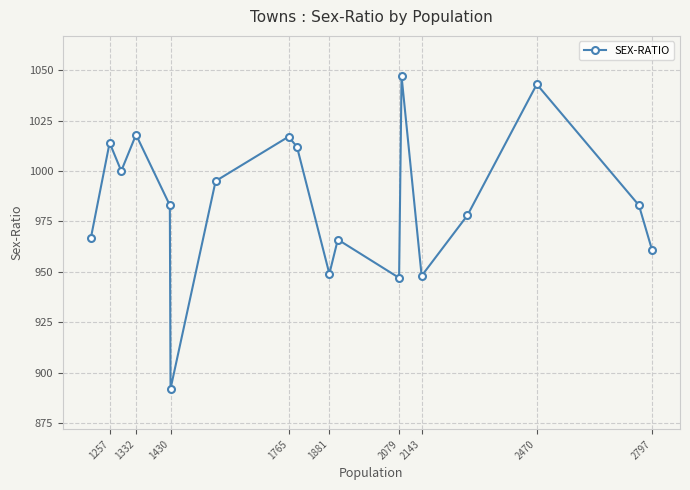

How many distinct data groups are displayed?

1